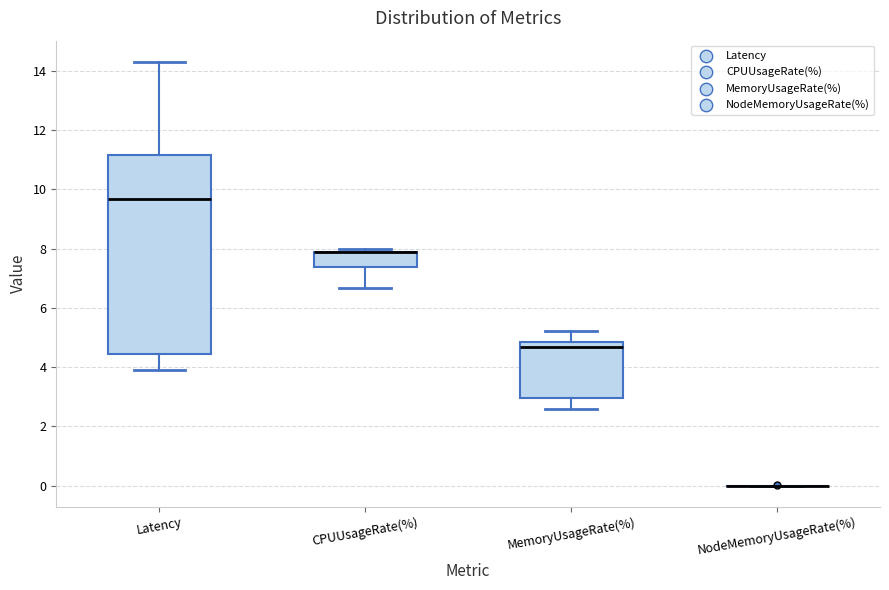

Comparing the boxes themselves (not the whiskers), which one is the tallest?

Latency